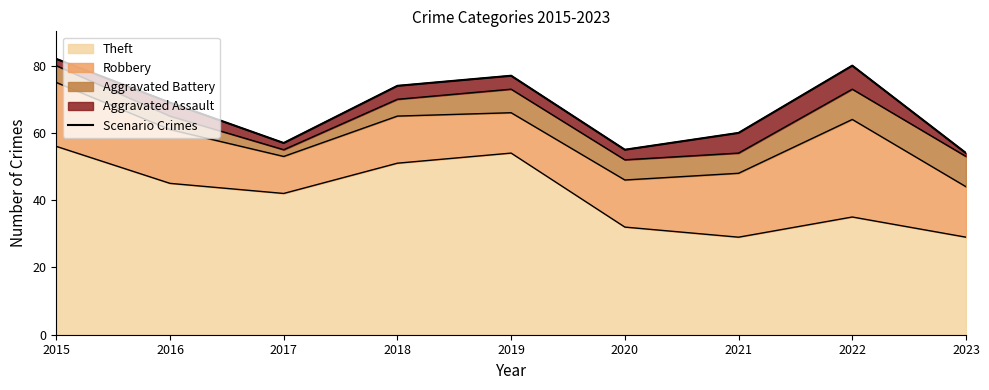

What is the difference between the second highest and second lowest values?

25